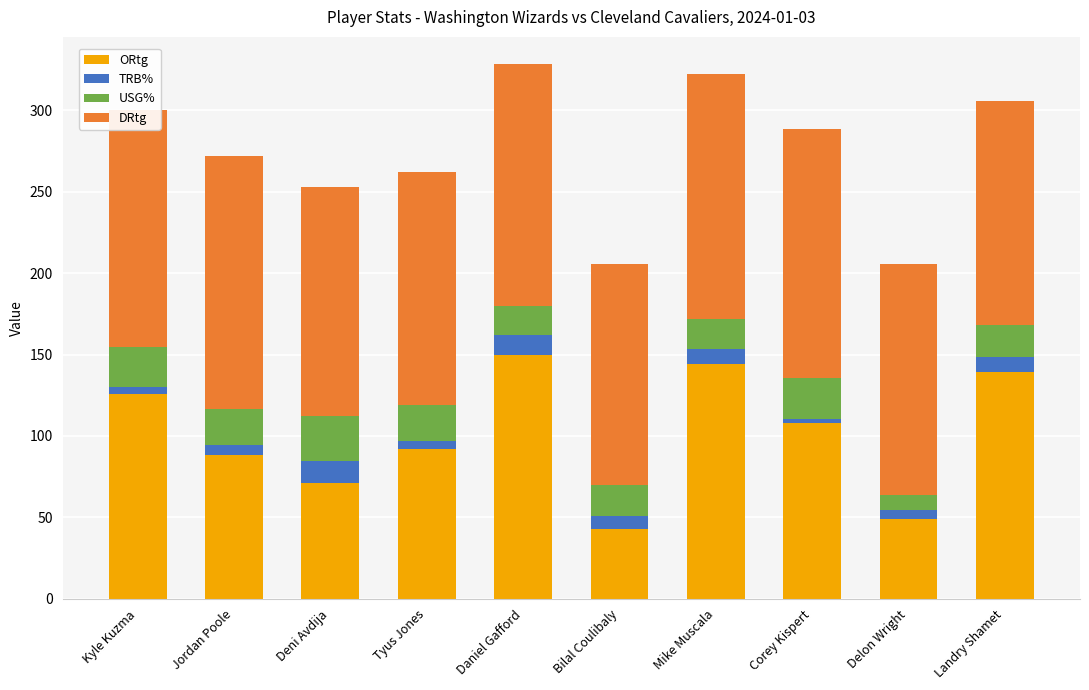

Does the chart contain stacked bars?

Yes